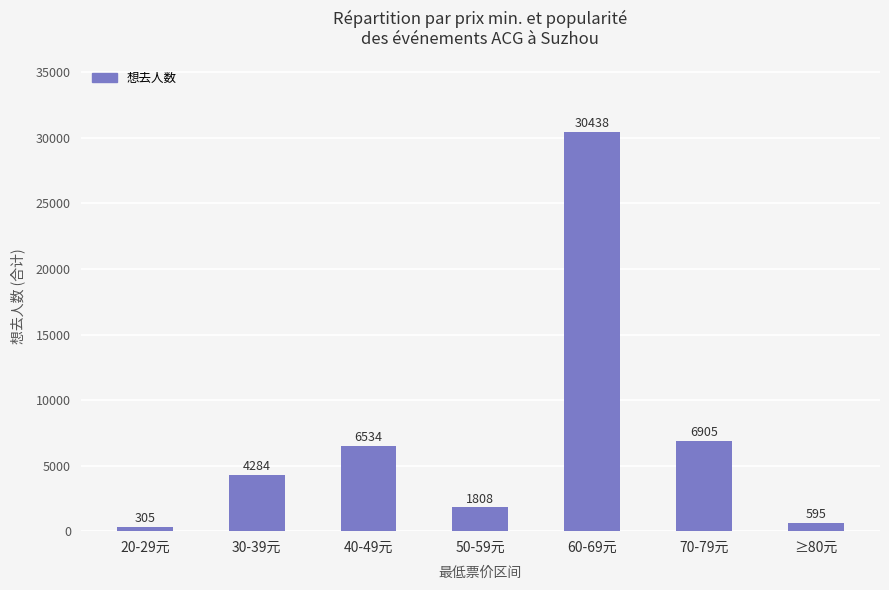

List the labels in order of value, largest first.

60-69元, 70-79元, 40-49元, 30-39元, 50-59元, ≥80元, 20-29元